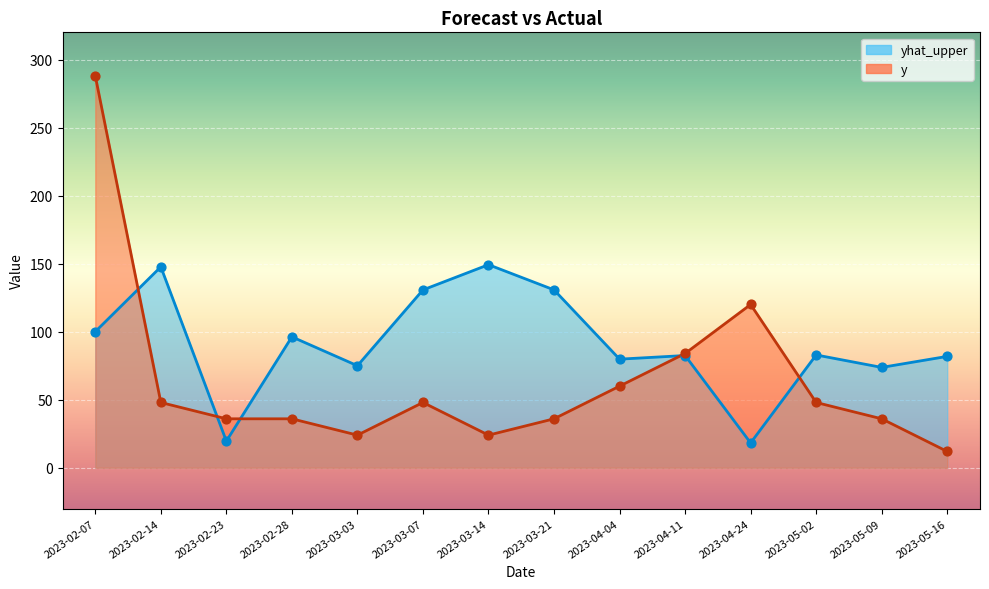

What are all the series names shown in the legend?

yhat_upper, y